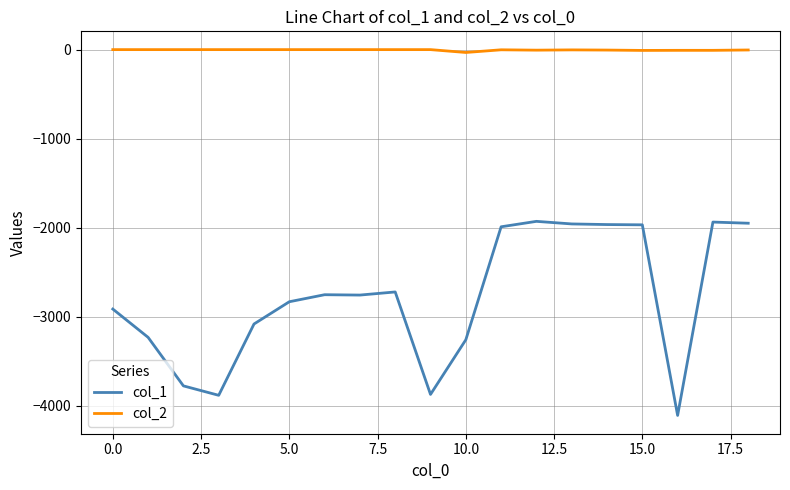

True or false: col_2 and col_1 cross at least once.

False